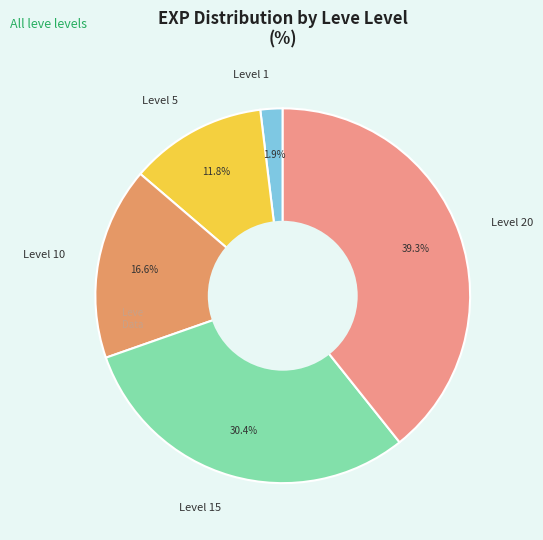

Rank the categories by value from highest to lowest.

Level 20, Level 15, Level 10, Level 5, Level 1